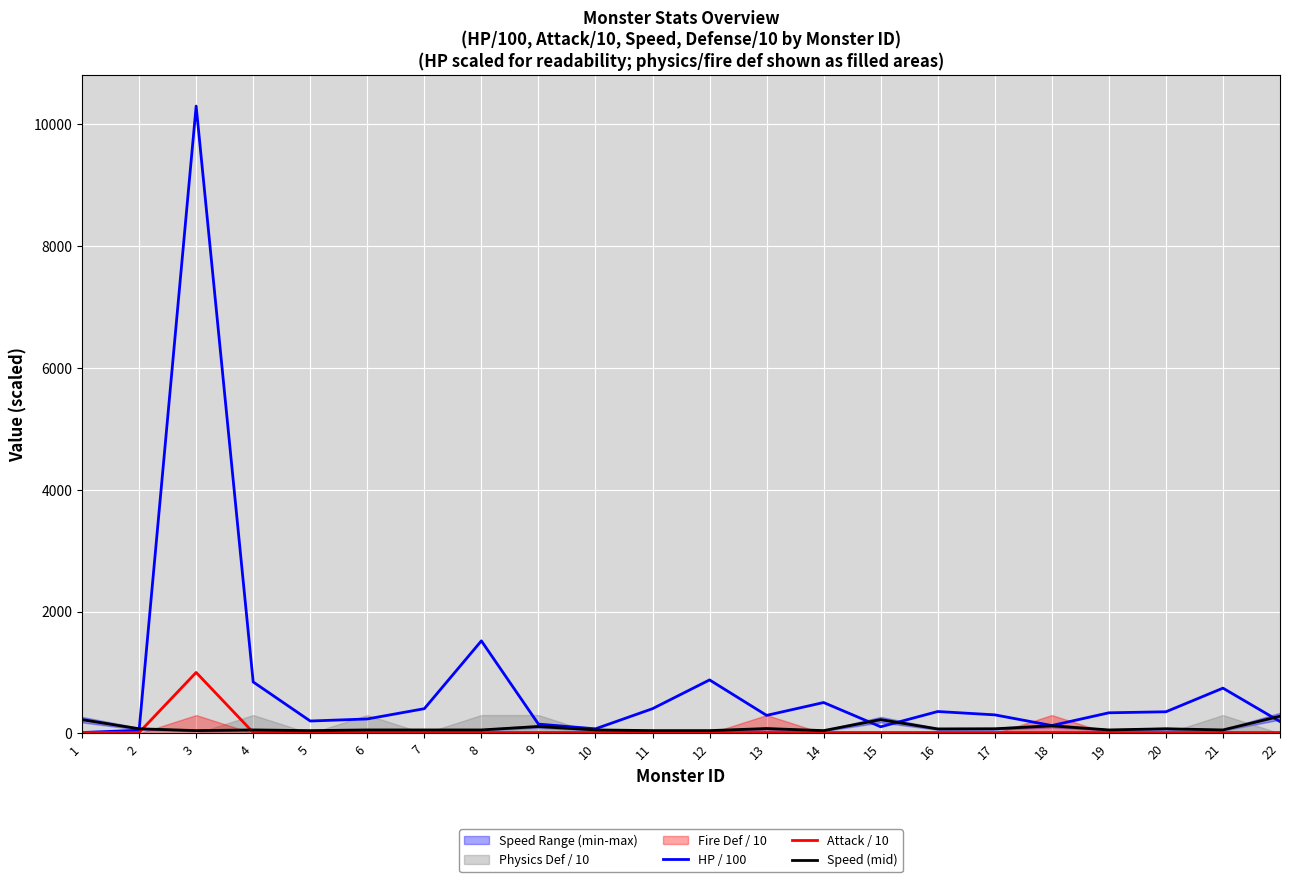

At which label is Speed (mid) closest to 163?

18